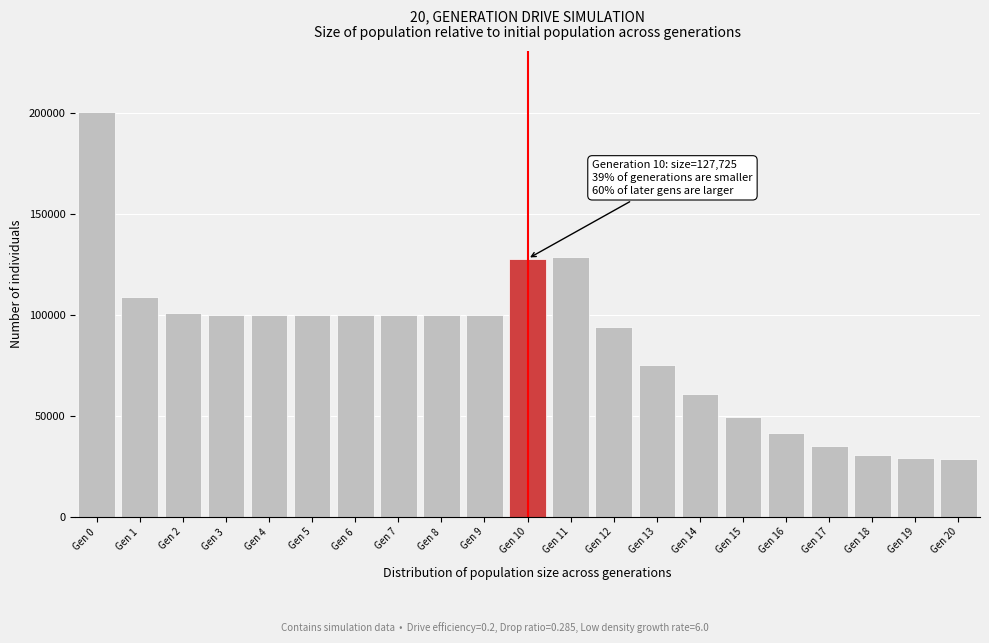

The value at Gen 12 is 55870. True or false?

False